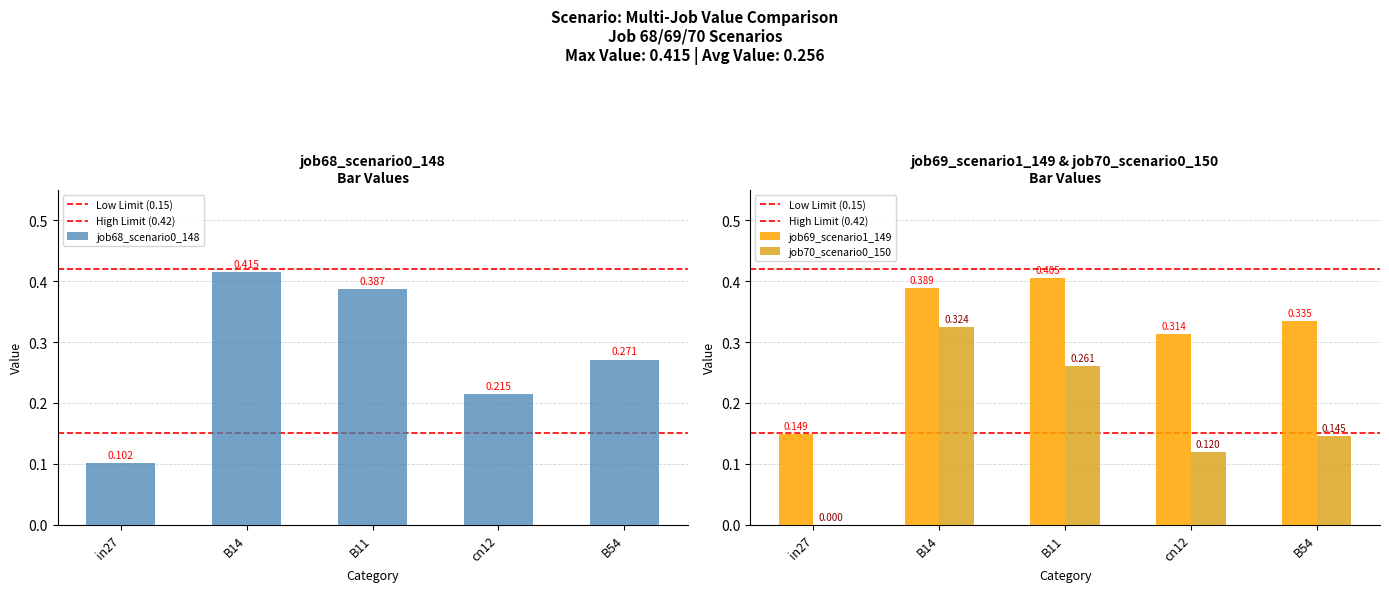

What is the approximate value of job70_scenario0_150 at B11?

0.3